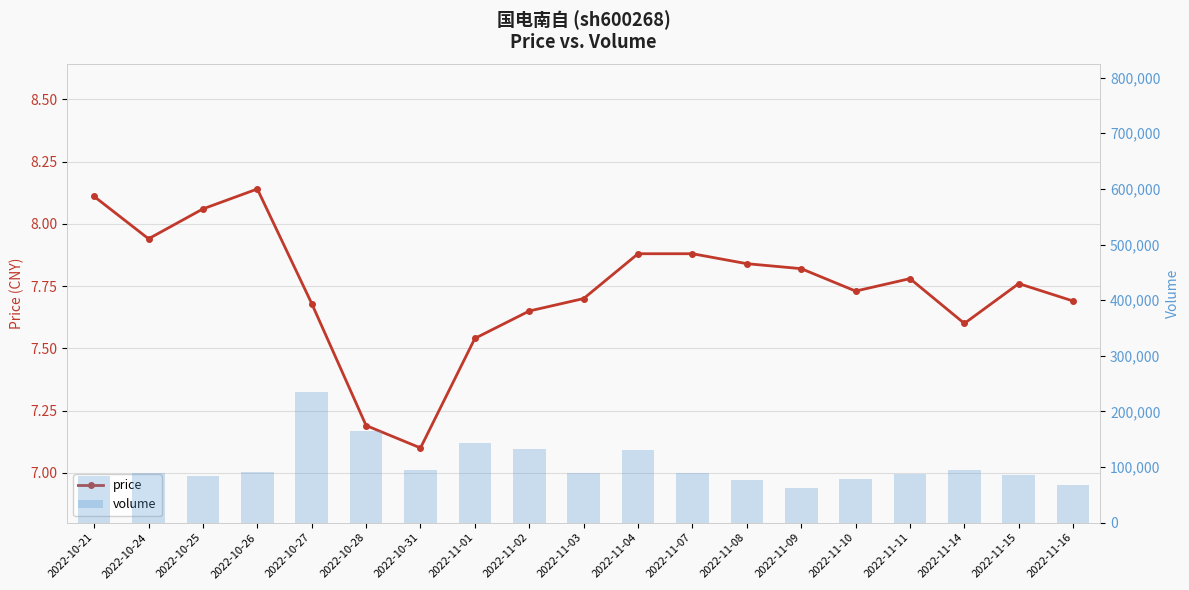

What is the maximum value for volume?

235327.0